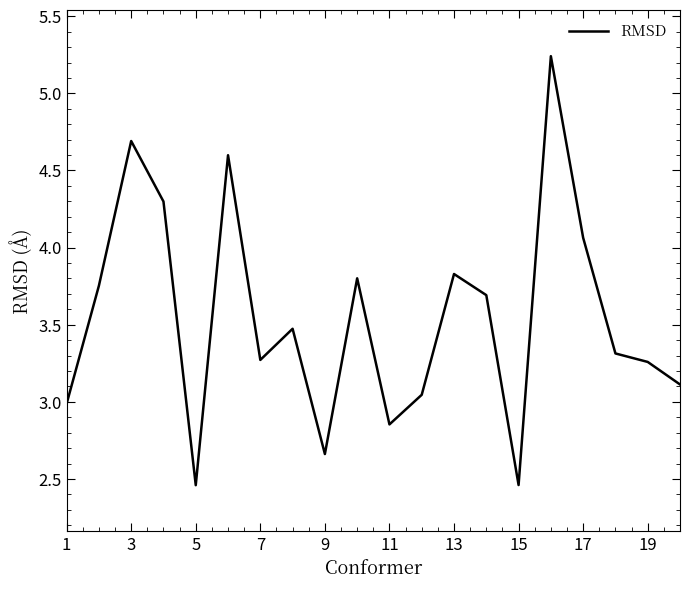

What is the ratio of the value at 7 to the value at 11?

1.1